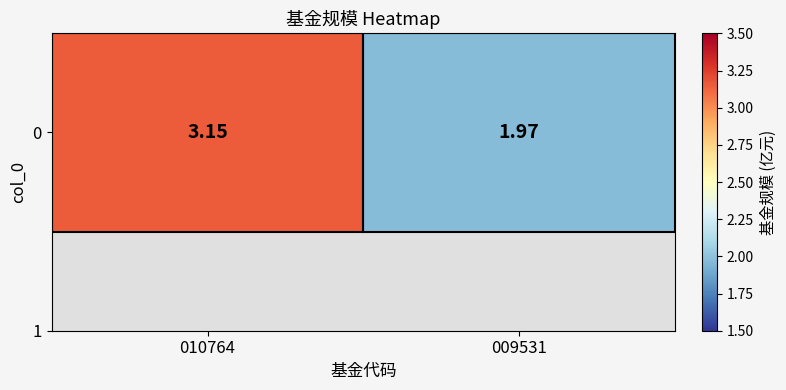

At which label is the value closest to 2?

009531